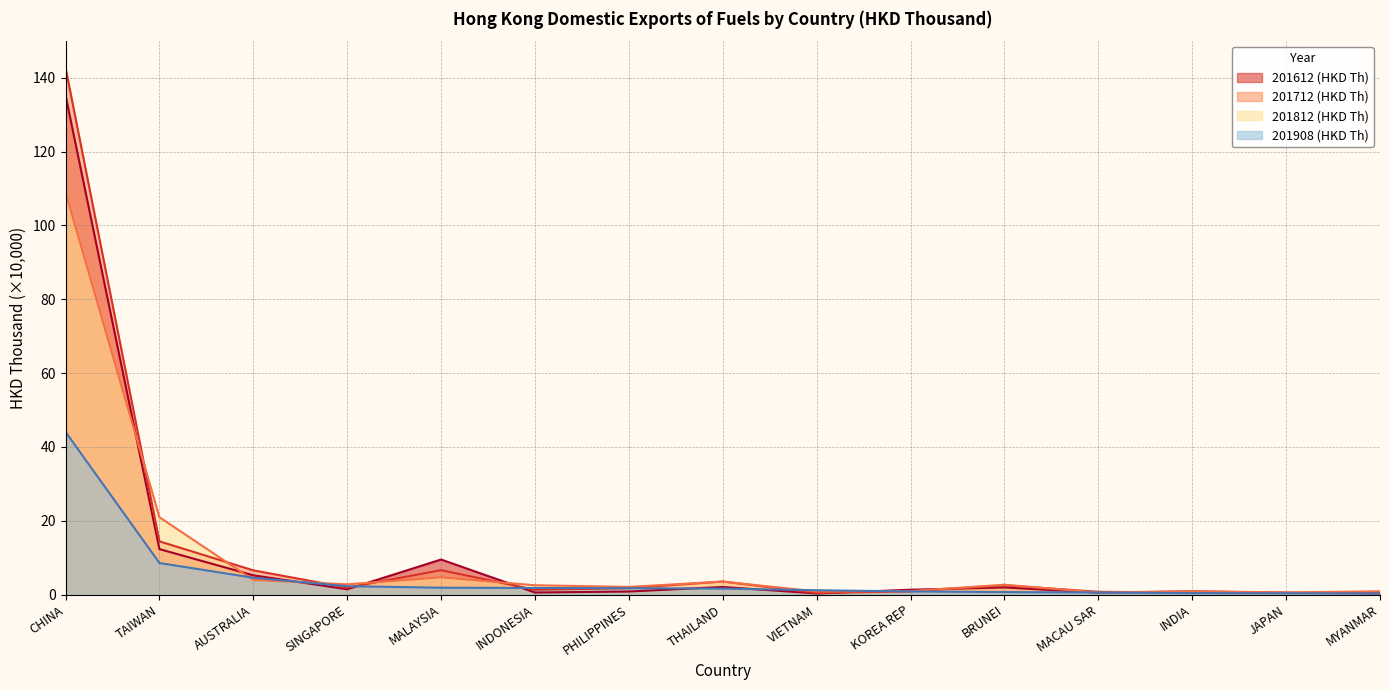

How many data points in 201908 are above 1?

9